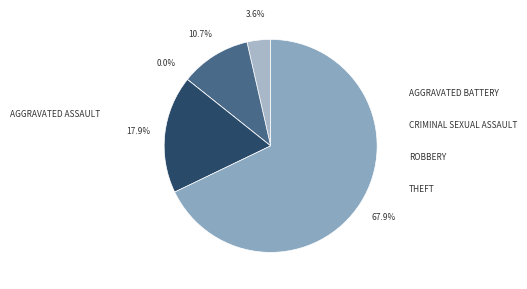

Is there a majority slice in this chart?

Yes